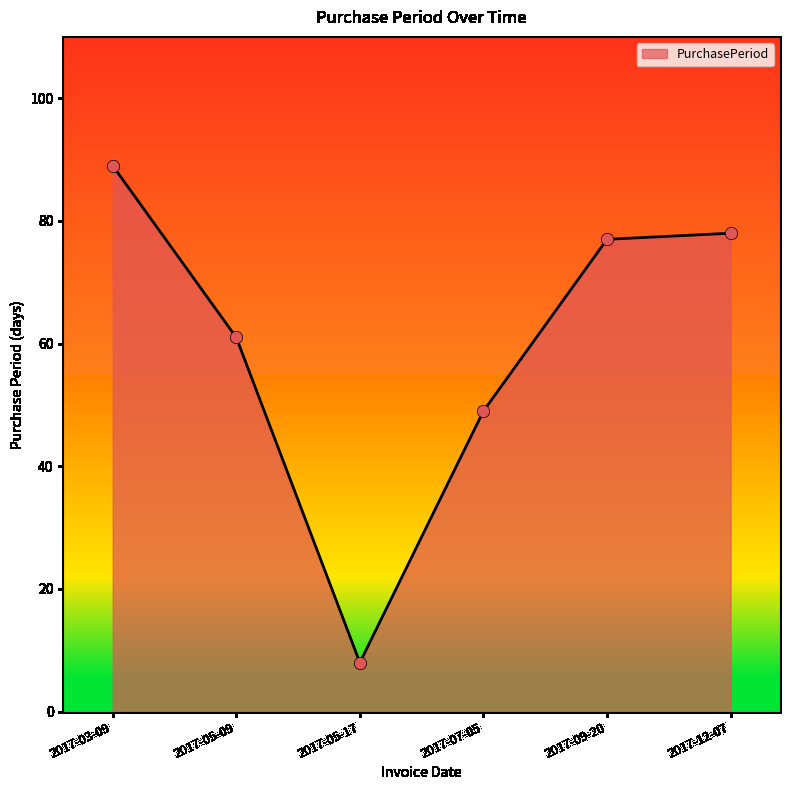

What is the change in value from 2017-09-20 to 2017-12-07?

+1